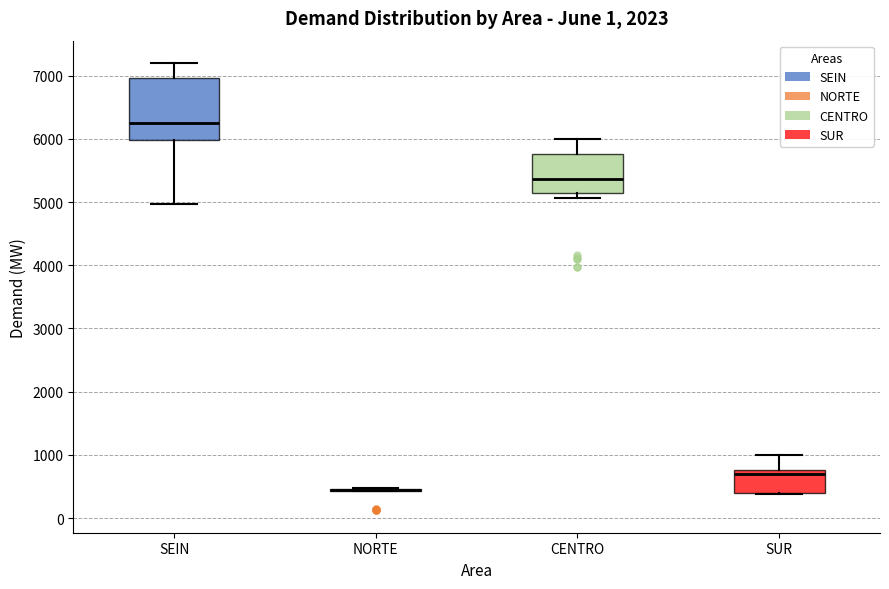

Reading left to right, read every box against the y-axis: the position of its median line, the range the box covers, and the ends of its whiskers. The values are not printed on the chart, so give them approximately, as read against the axis.

SEIN: median 6300, box 6000 to 7000, whiskers 5000 to 7200
NORTE: box collapsed to a line at 500, whiskers 400 to 500
CENTRO: median 5400, box 5100 to 5800, whiskers 5100 (just below the box's lower edge) to 6000
SUR: median 700, box 400 to 800, whiskers 400 to 1000